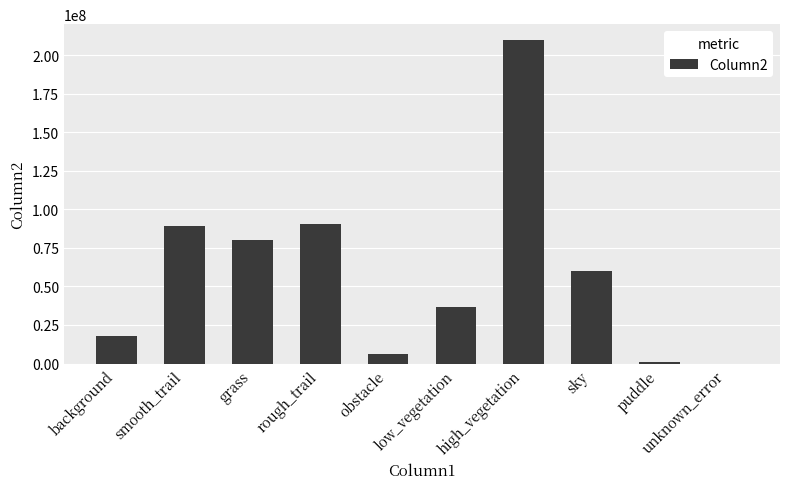

What is the sum of all values?

590198327